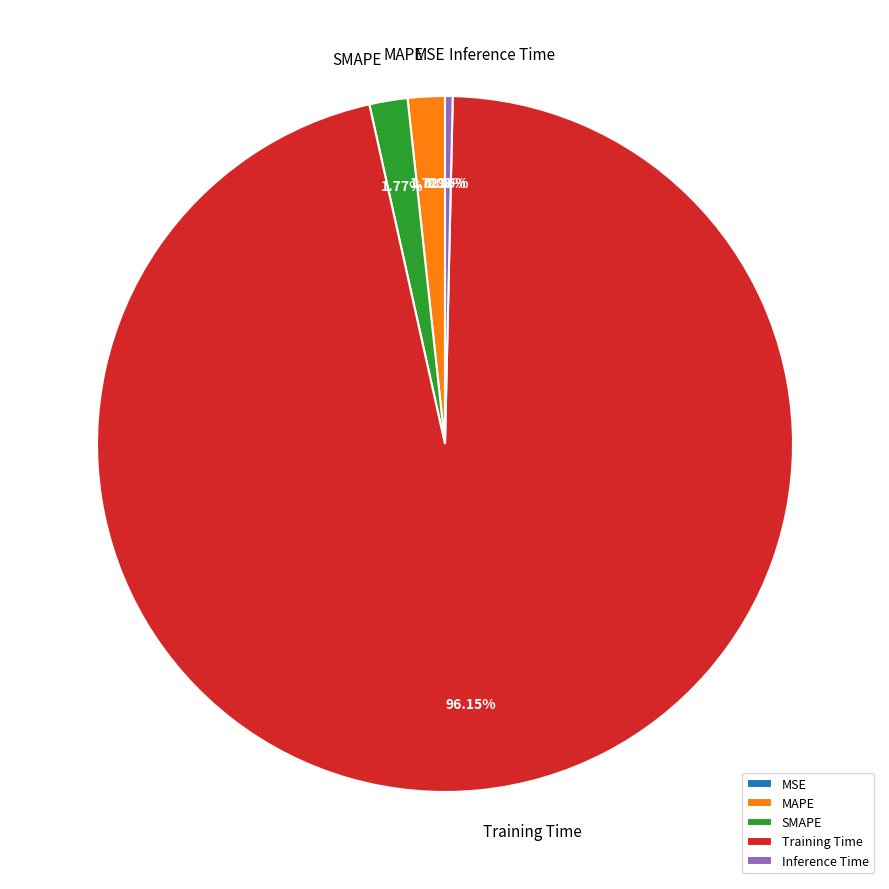

Which category has the biggest portion of the pie?

Training Time